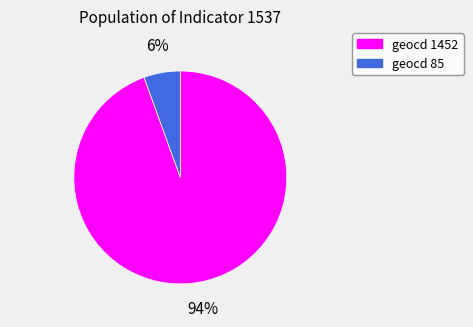

Is there a majority slice in this chart?

Yes